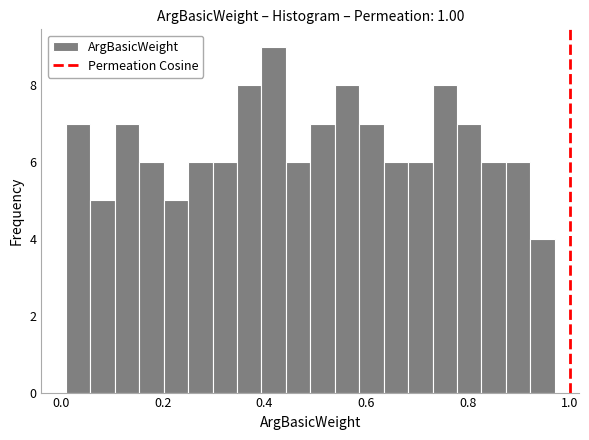

Around what value on the x-axis is the tallest bar? Give the approximate position of its centre, as read against the axis.

0.42